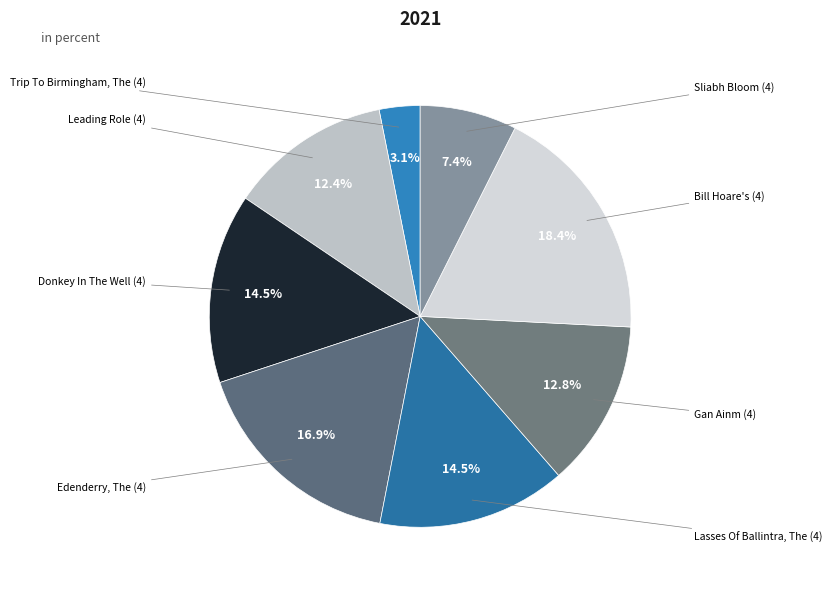

How many segments does this pie chart have?

8